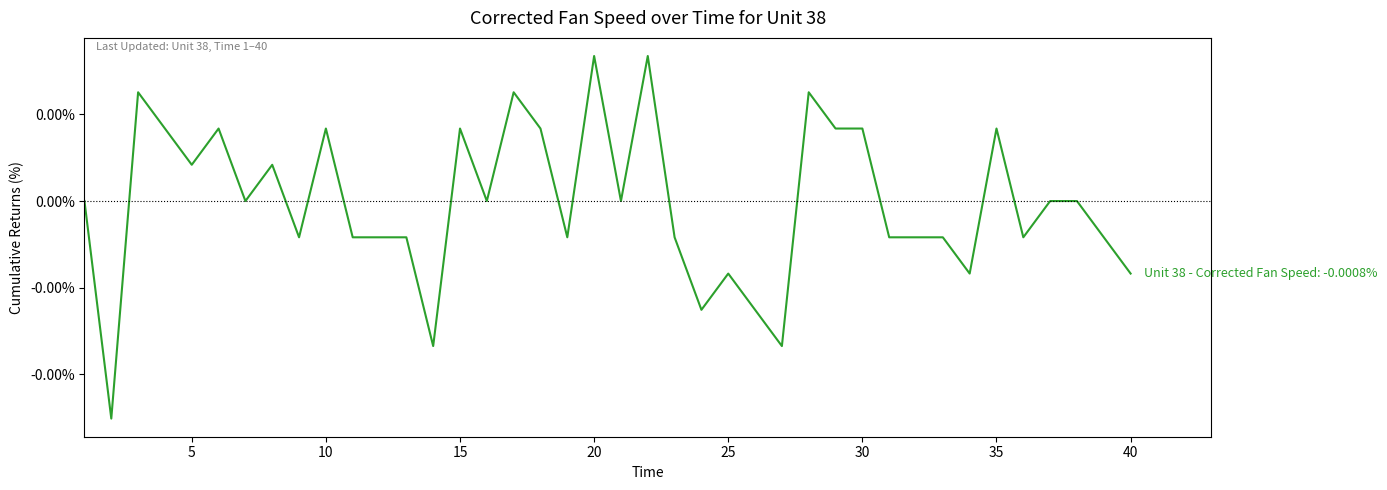

How many points are lower than both their immediate neighbors (excluding endpoints)?

12